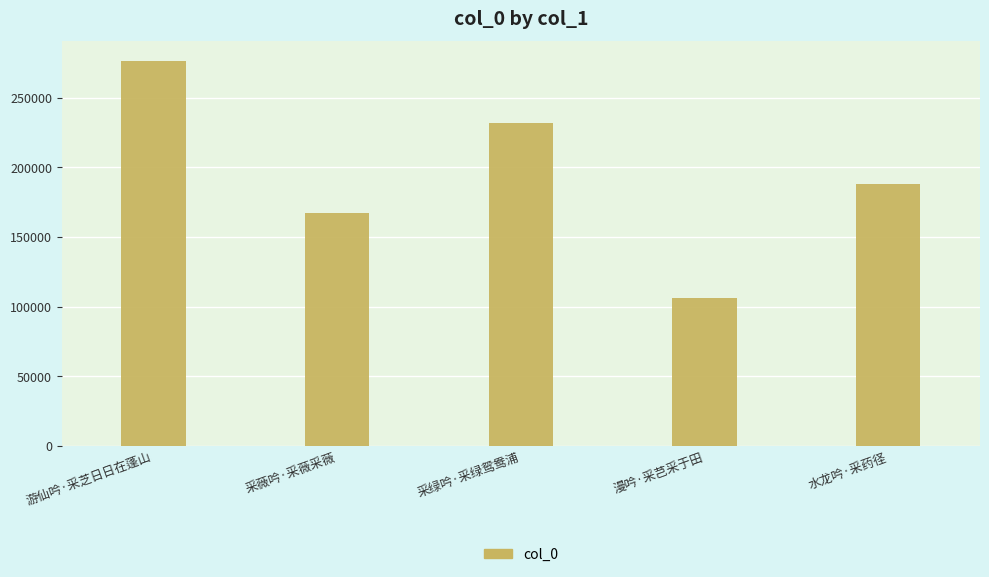

What is the greatest value displayed?

276681